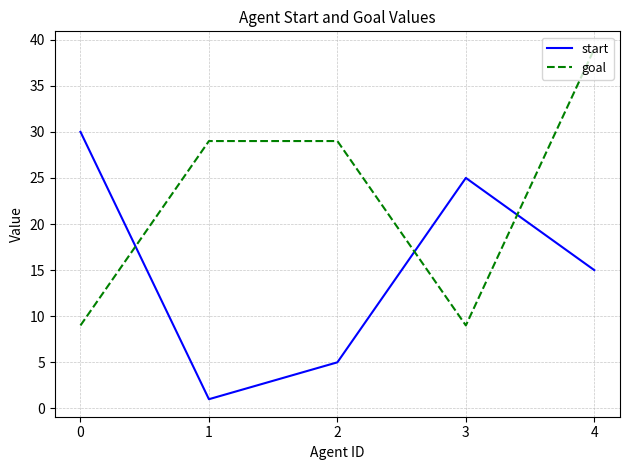

True or false: start has a value of 8 at 0.

False